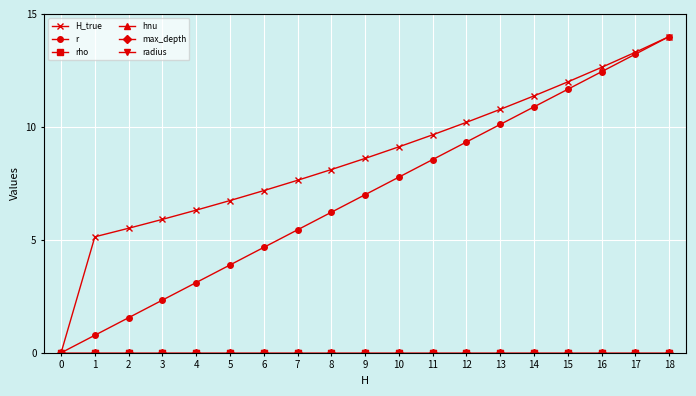

The H_true series shows 5.5 at 2. True or false?

True